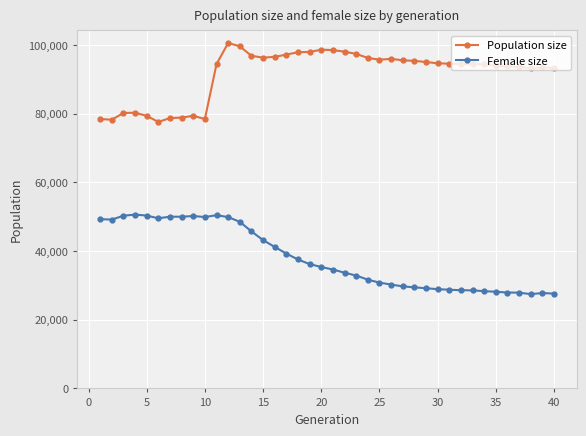

How many data points does each series have?

40